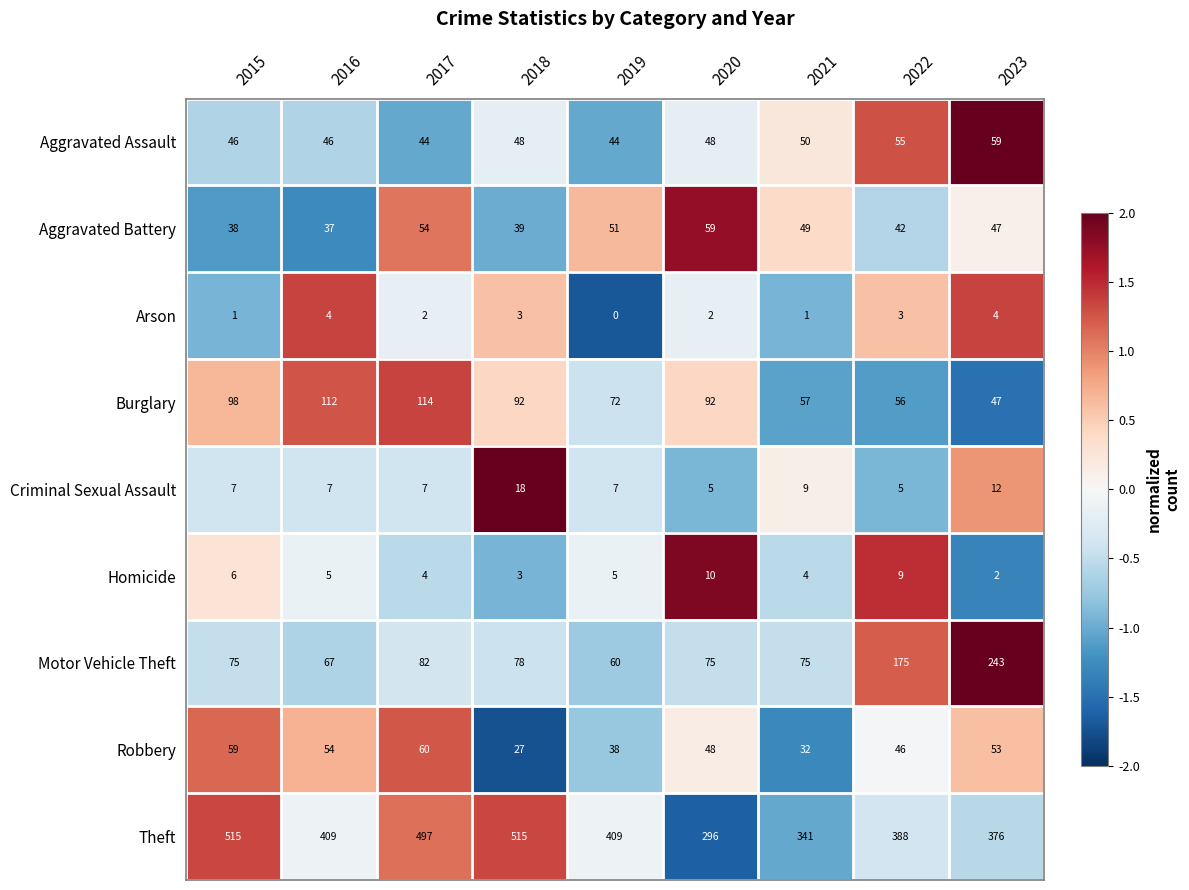

At which category is the sum across all series the highest?

2017